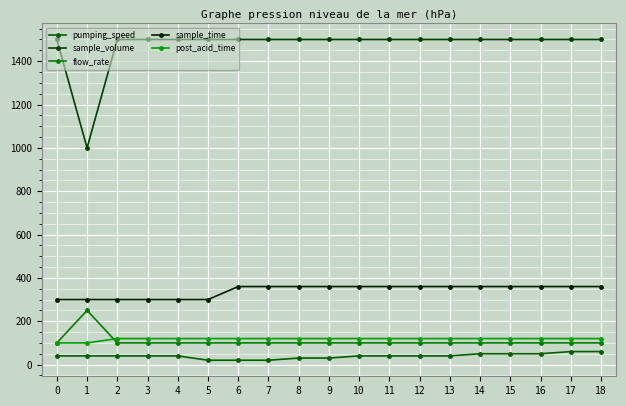

Between 1 and 9, which series saw the biggest shift?

sample_volume